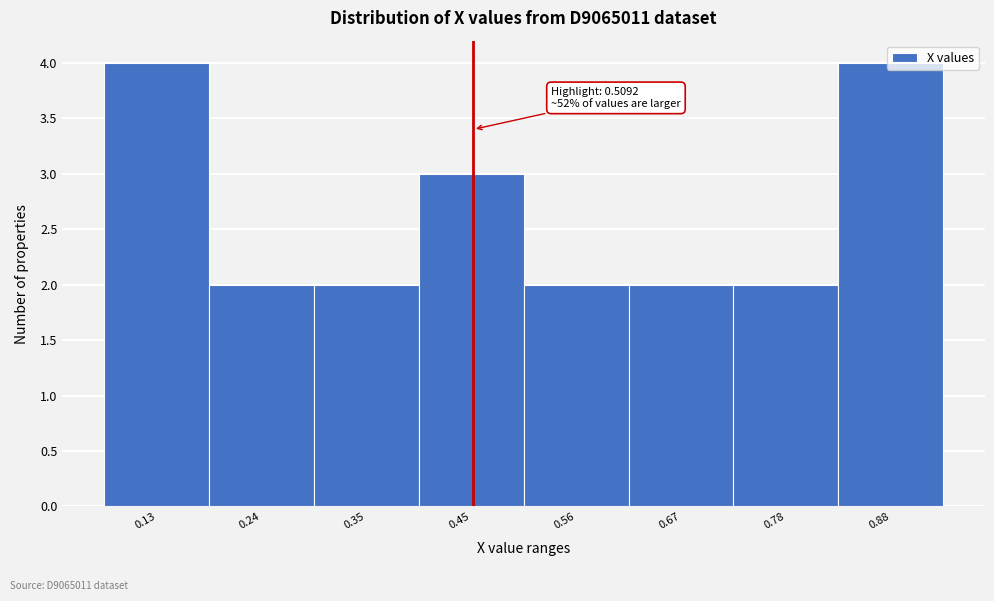

What is the value of the 1st bar from the left?

4